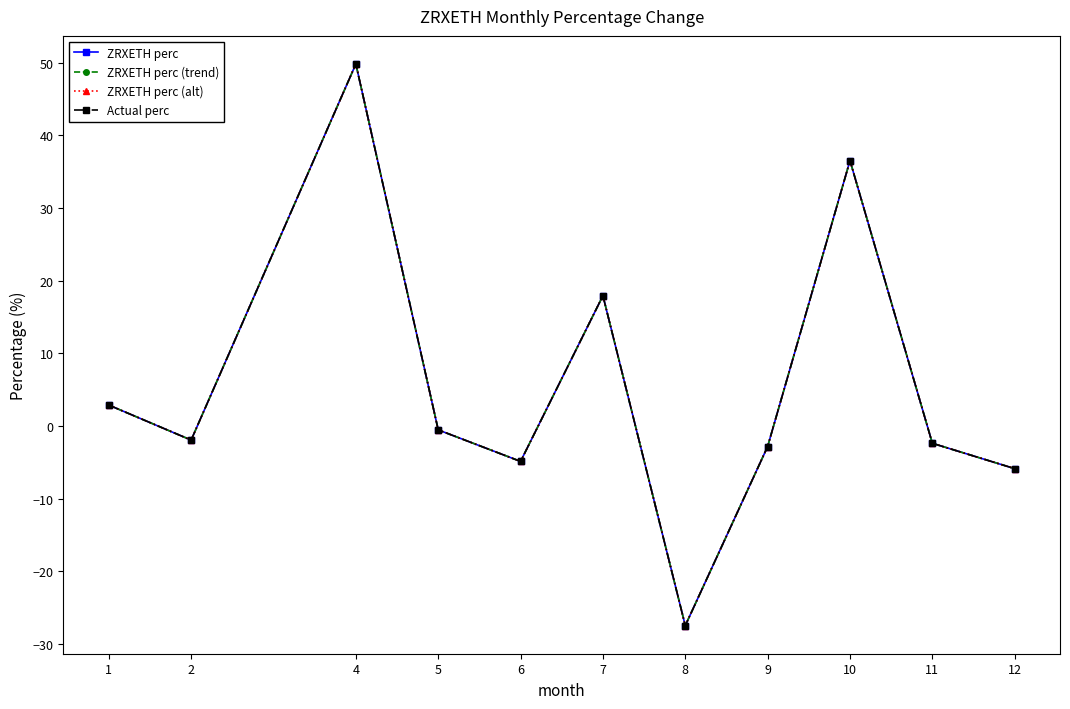

Does the chart have visible grid lines?

No